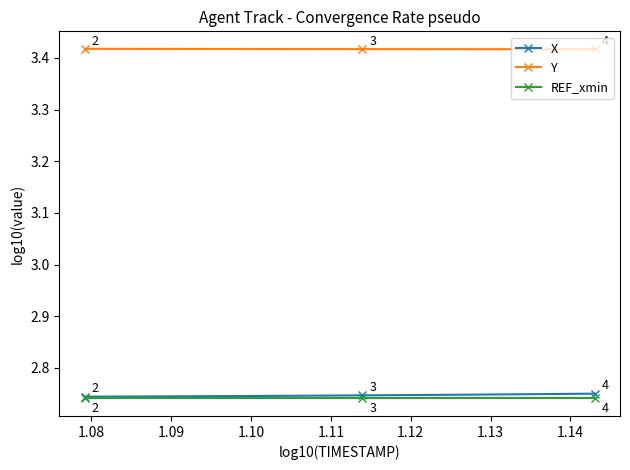

True or false: X and Y cross at least once.

False